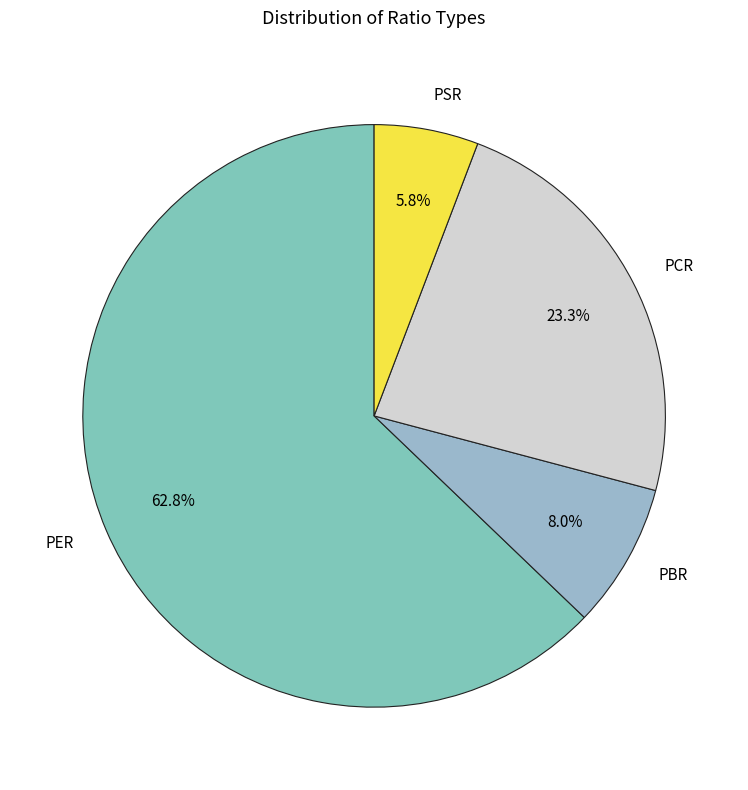

Which category accounts for the majority?

PER